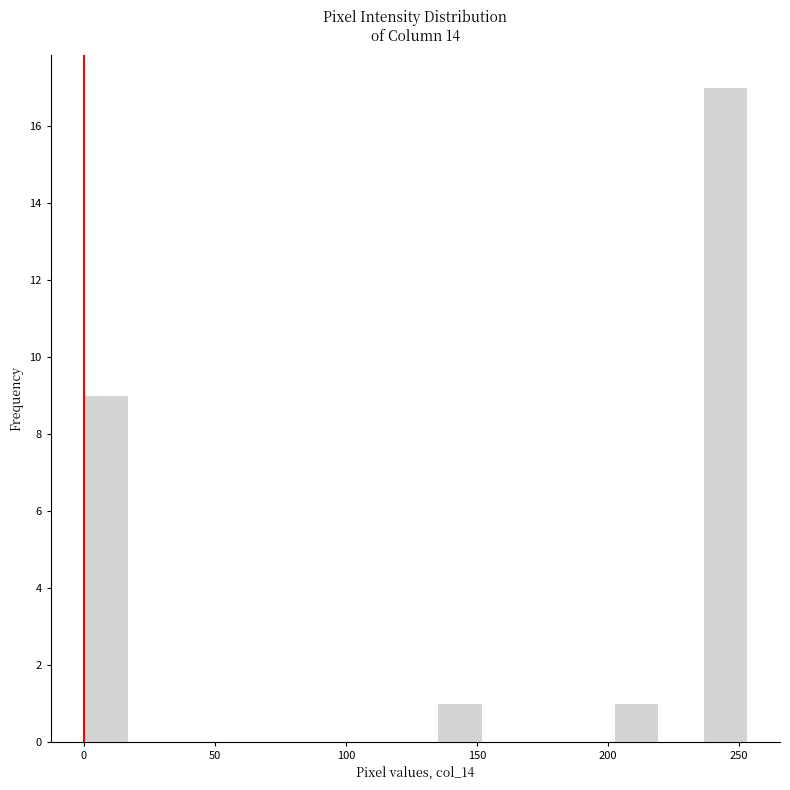

Around what value on the x-axis is the tallest bar? Give the approximate position of its centre, as read against the axis.

245